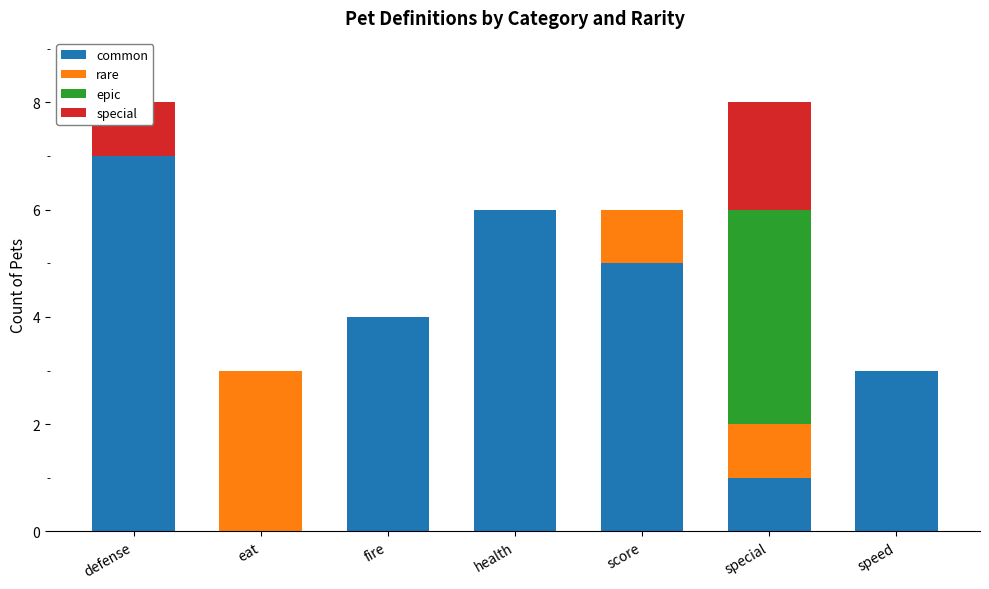

What are all the series names shown in the legend?

common, rare, epic, special